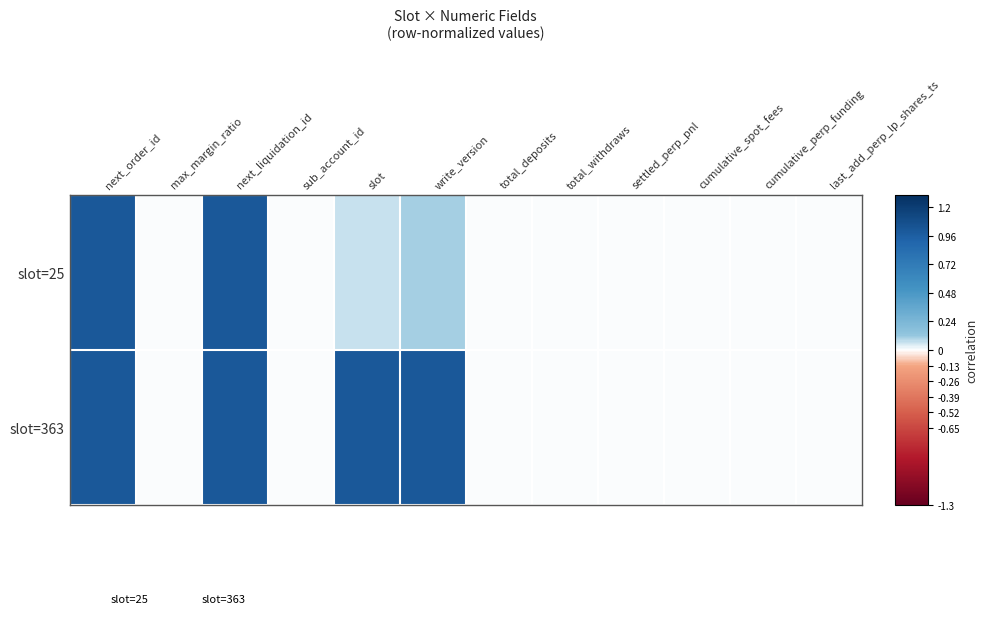

How many data points does each series have?

12